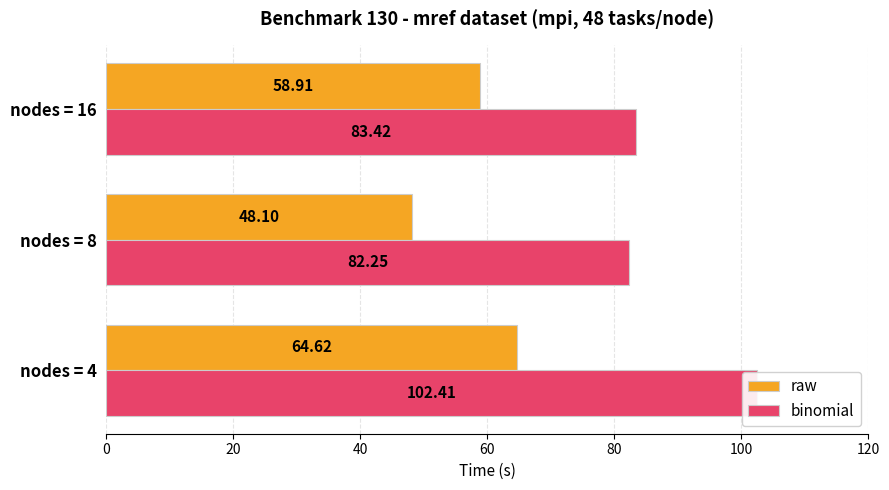

What is the approximate value of binomial at nodes = 16?

83.4